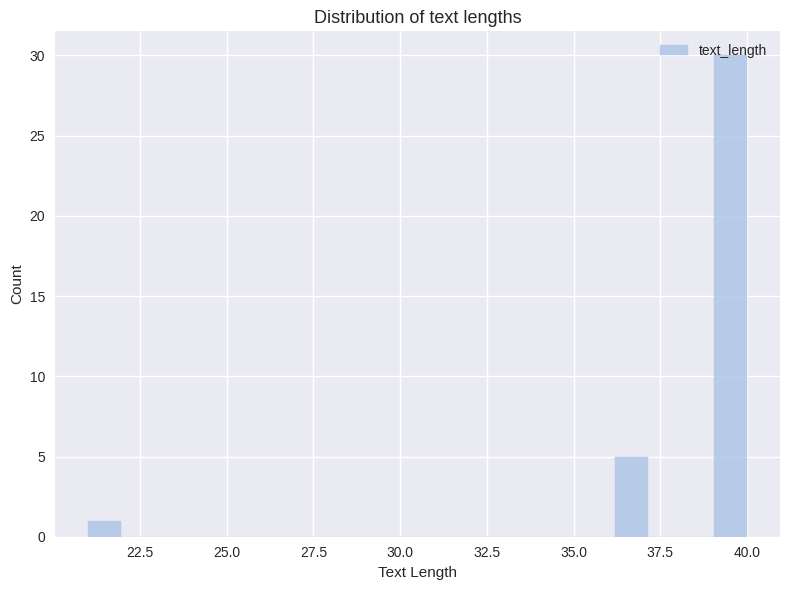

Around what value on the x-axis is the tallest bar? Give the approximate position of its centre, as read against the axis.

39.5